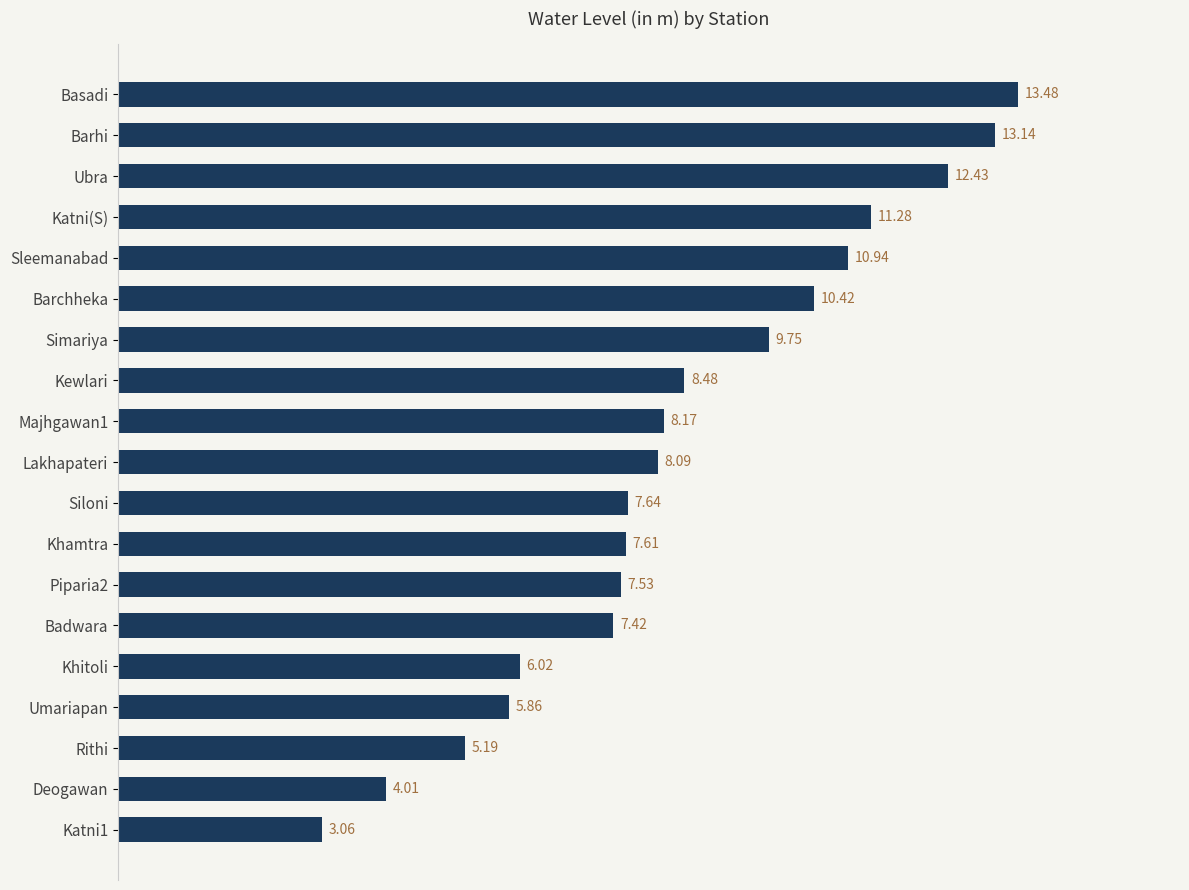

Which label corresponds to the largest value in the chart?

Basadi